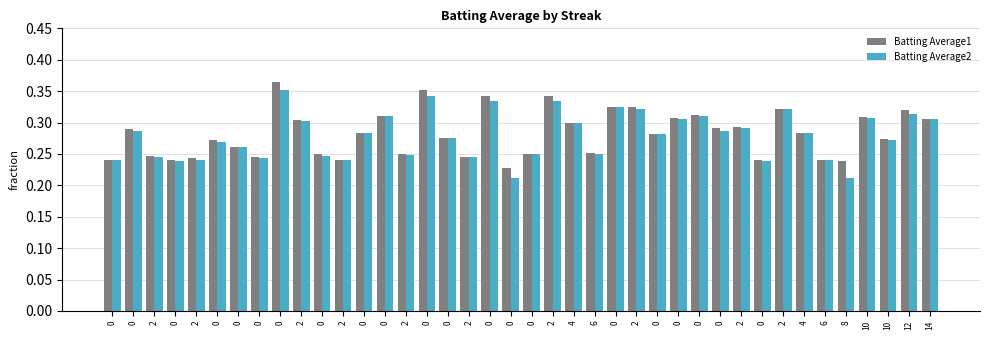

What is the label of the 31st bar from the left?

2